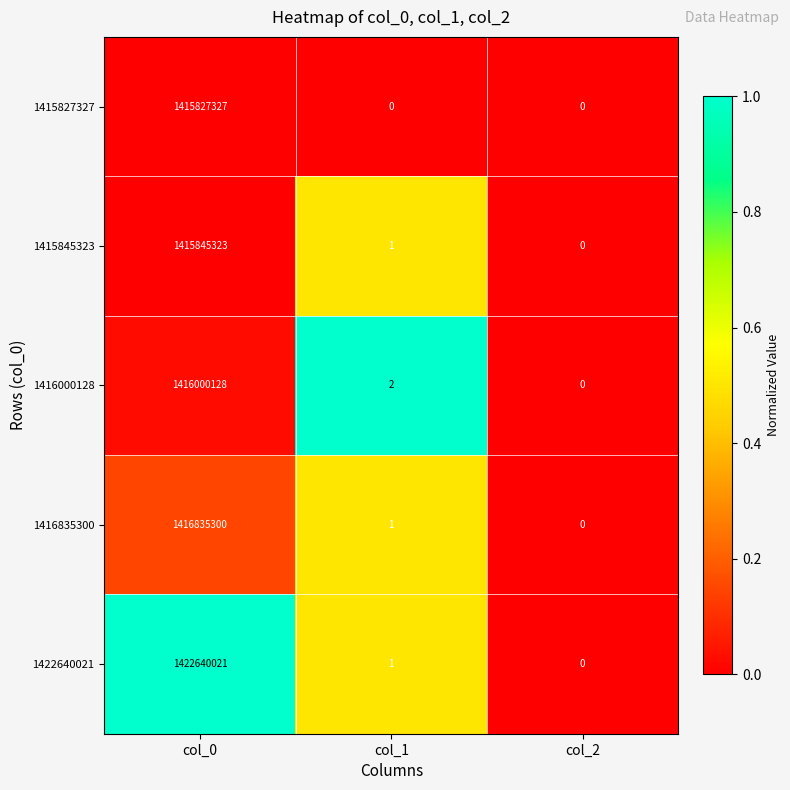

Count the number of categories in the chart.

3